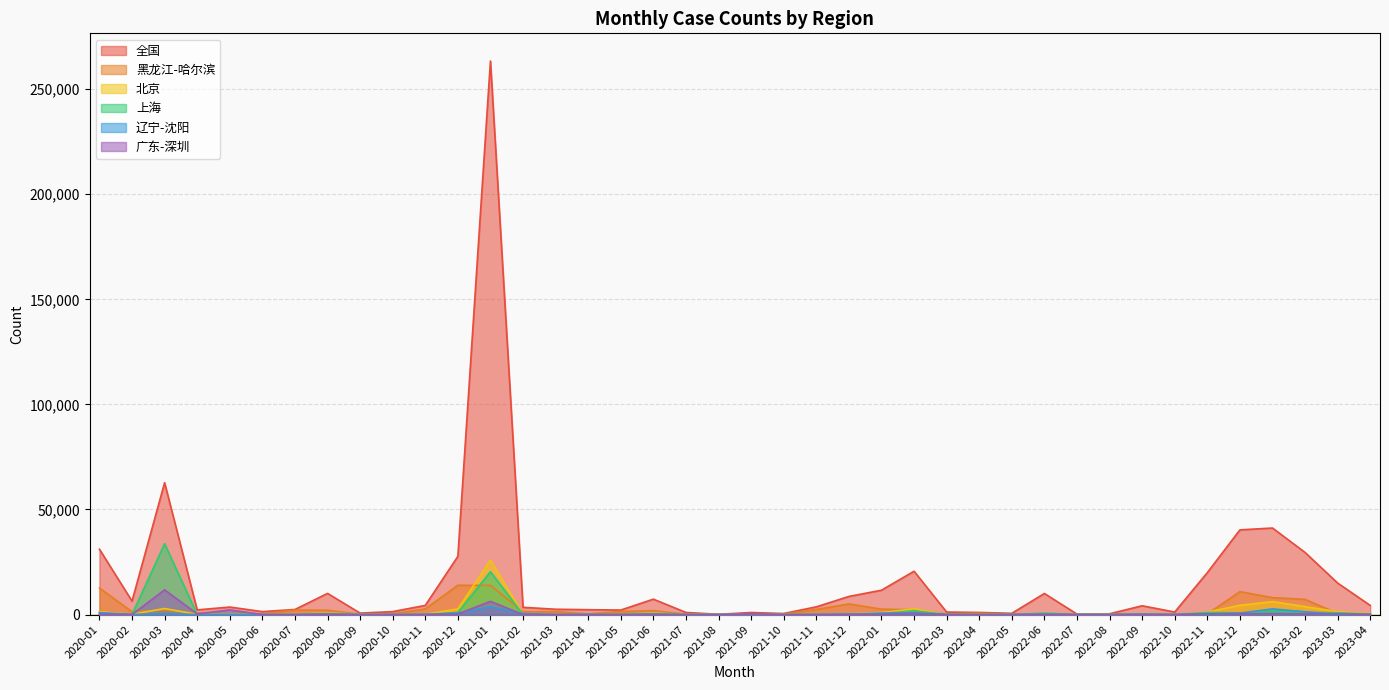

What are all the series names shown in the legend?

全国, 黑龙江-哈尔滨, 北京, 上海, 辽宁-沈阳, 广东-深圳